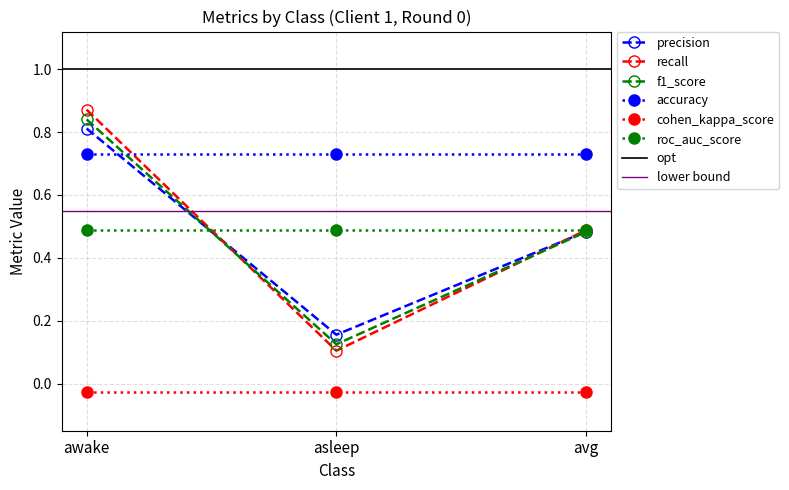

The f1_score series shows 1.2 at awake. True or false?

False